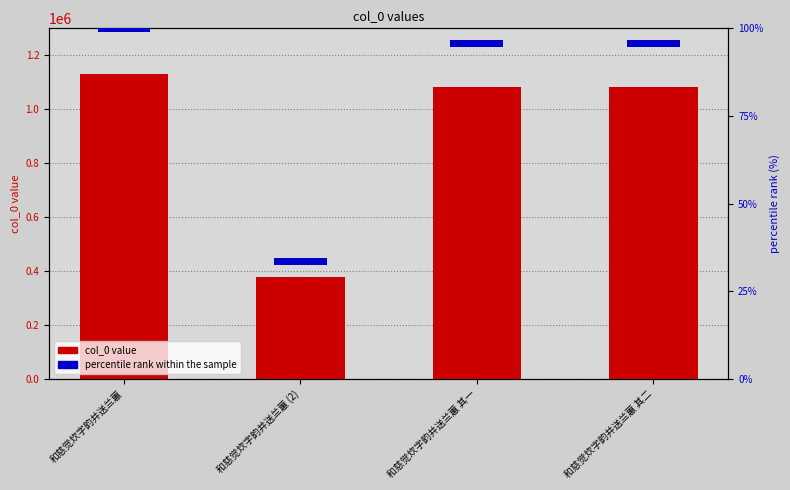

Reading left to right, what are all the values shown in this chart?

col_0 value: 和慈觉炊字韵并送兰蕙=1130434	和慈觉炊字韵并送兰蕙 (2)=379495	和慈觉炊字韵并送兰蕙 其一=1082770	和慈觉炊字韵并送兰蕙 其二=1082771
percentile rank: 和慈觉炊字韵并送兰蕙=2	和慈觉炊字韵并送兰蕙 (2)=2	和慈觉炊字韵并送兰蕙 其一=2	和慈觉炊字韵并送兰蕙 其二=2